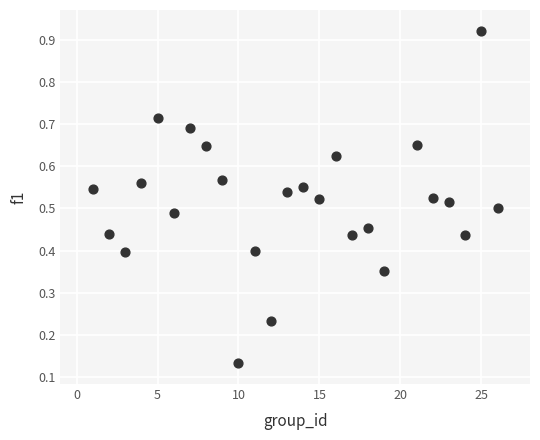

What is the range of Y values (max minus min)?

0.8